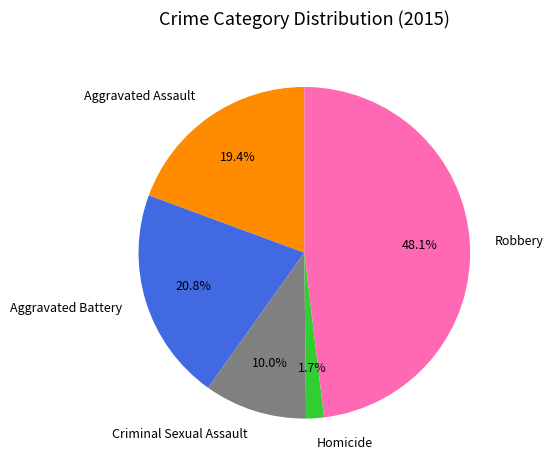

Is there any slice that represents more than half of the pie?

No